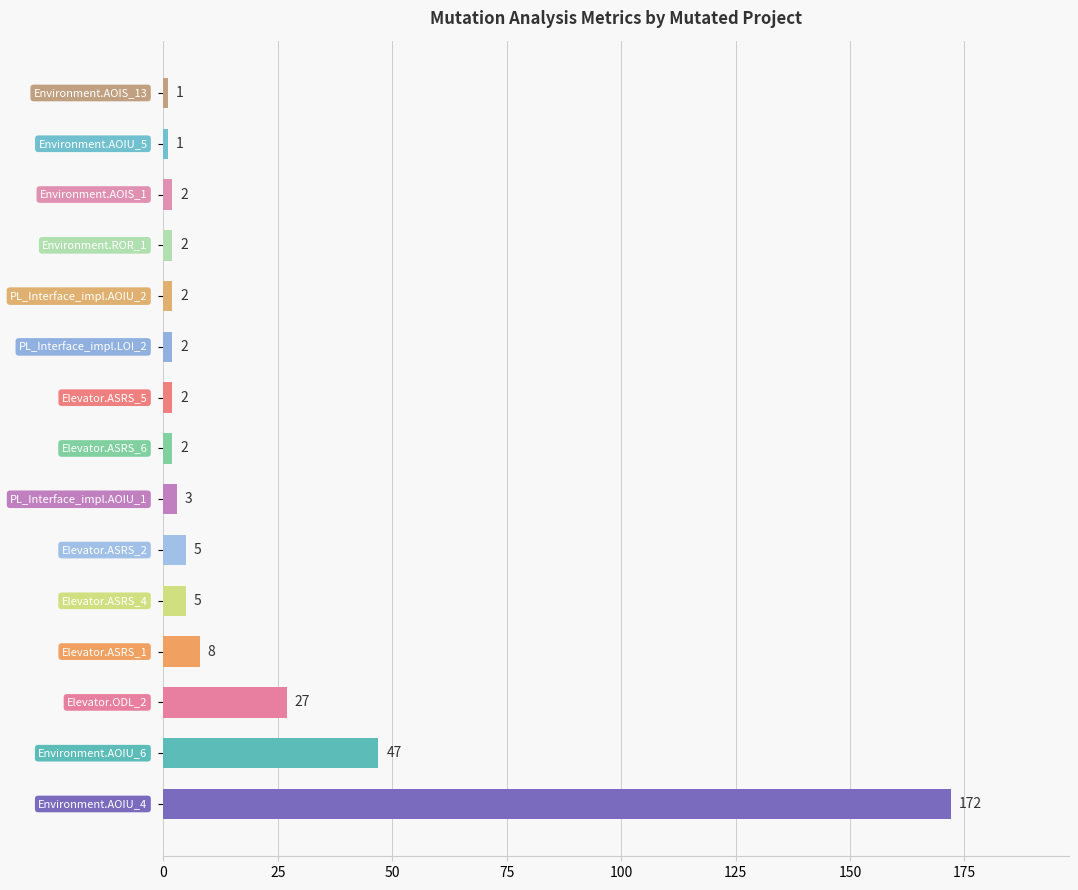

What is the difference between the second highest and minimum values?

46